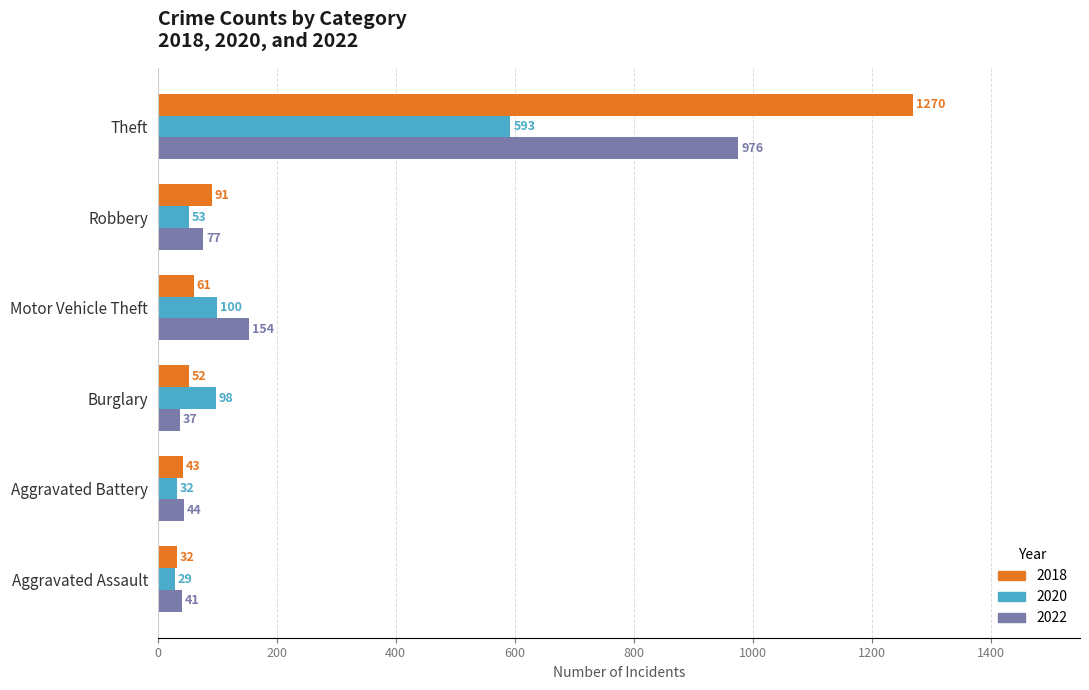

Is it true that 2018 equals 32 at Aggravated Assault?

True